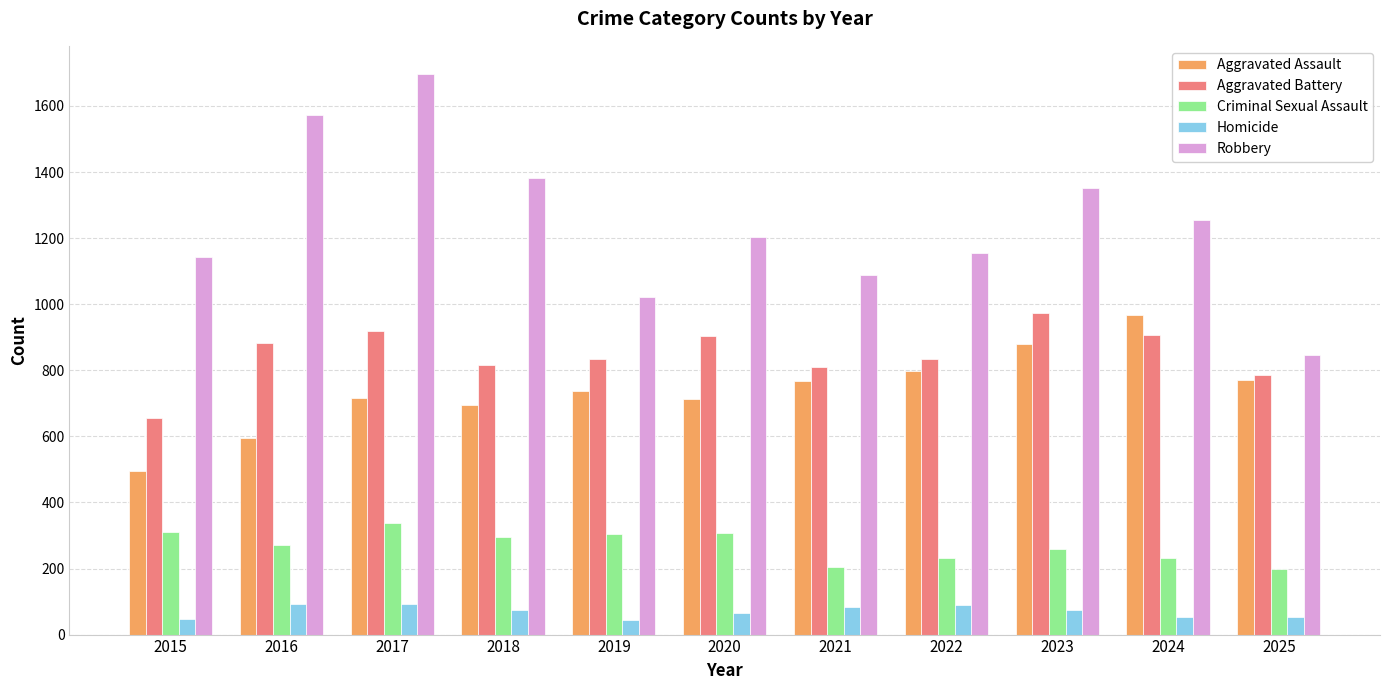

How many bars are there in total?

55